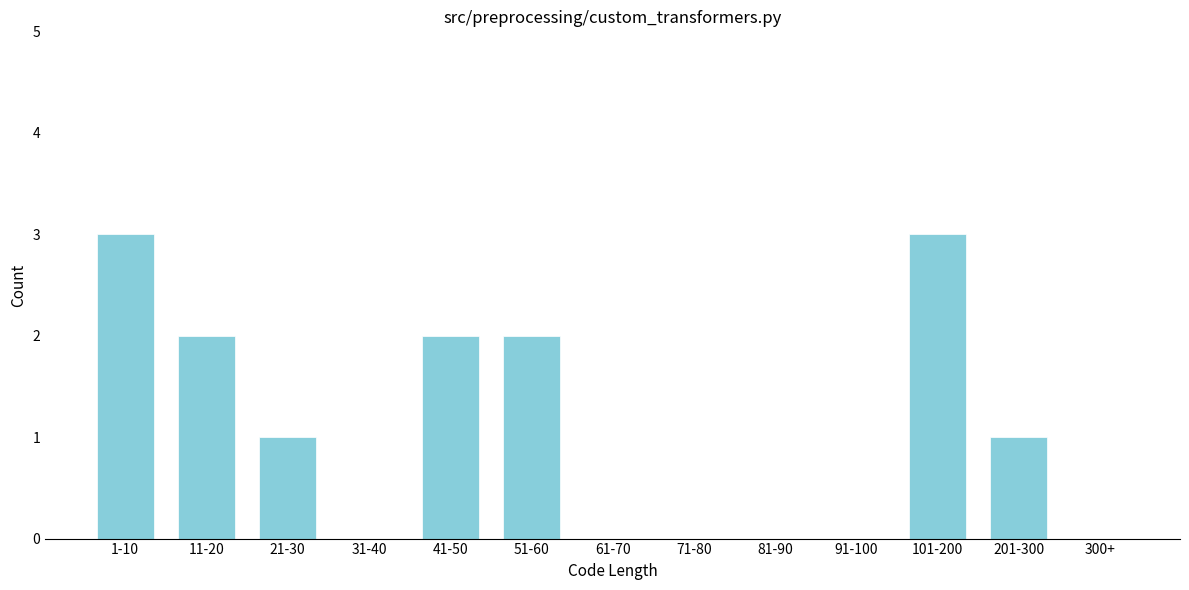

Reading left to right, transcribe all the data shown in this chart.

1-10=3	11-20=2	21-30=1	31-40=0	41-50=2	51-60=2	61-70=0	71-80=0	81-90=0	91-100=0	101-200=3	201-300=1	300+=0